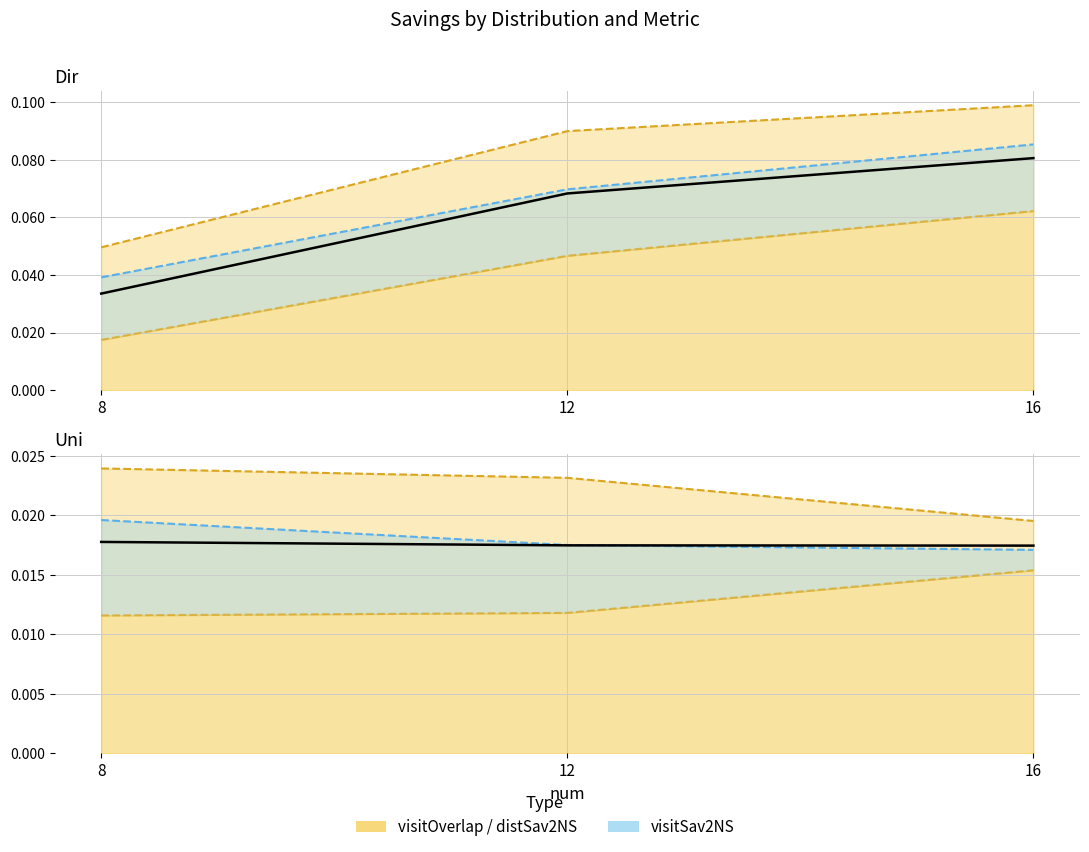

Between 8 and 12, which is larger?

12